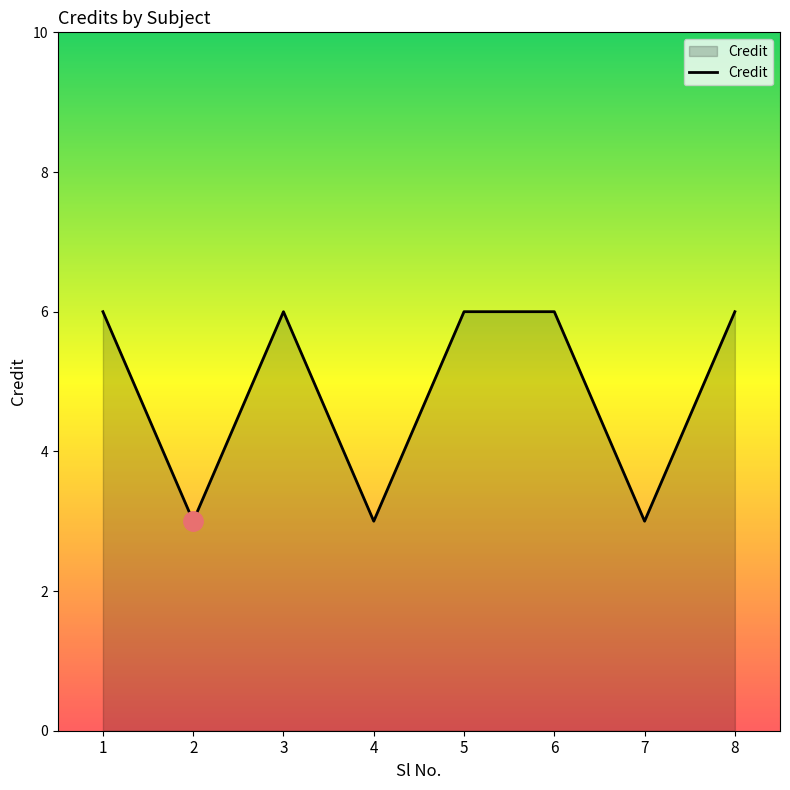

Is it true that the value at 8 is 6?

True